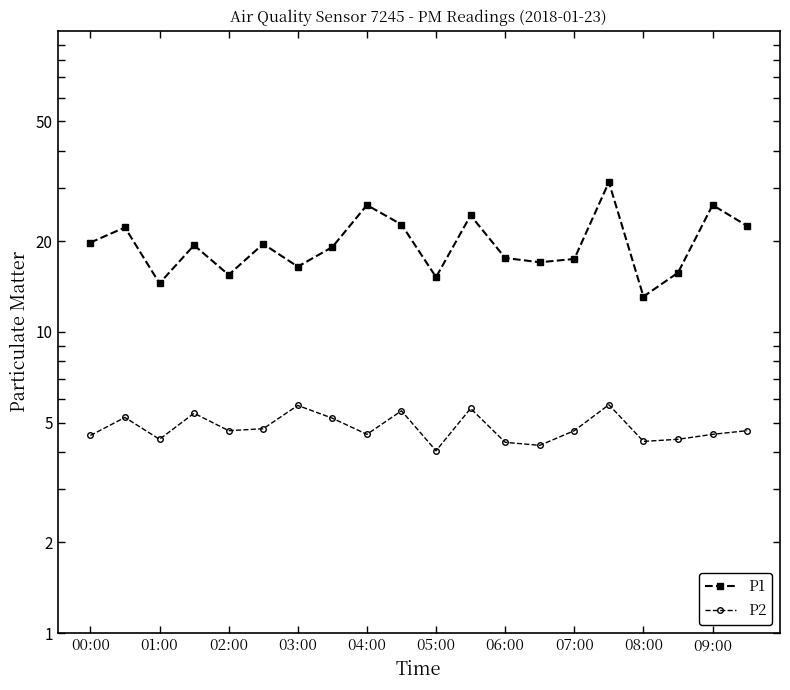

Reading left to right, list all the values displayed in this chart.

P1: 19.8	22.2	14.5	19.4	15.5	19.6	16.5	19.1	26.4	22.7	15.2	24.4	17.6	17.0	17.5	31.4	13.1	15.7	26.4	22.5
P2: 4.5	5.2	4.4	5.4	4.7	4.8	5.7	5.2	4.6	5.5	4.0	5.6	4.3	4.2	4.7	5.7	4.3	4.4	4.6	4.7